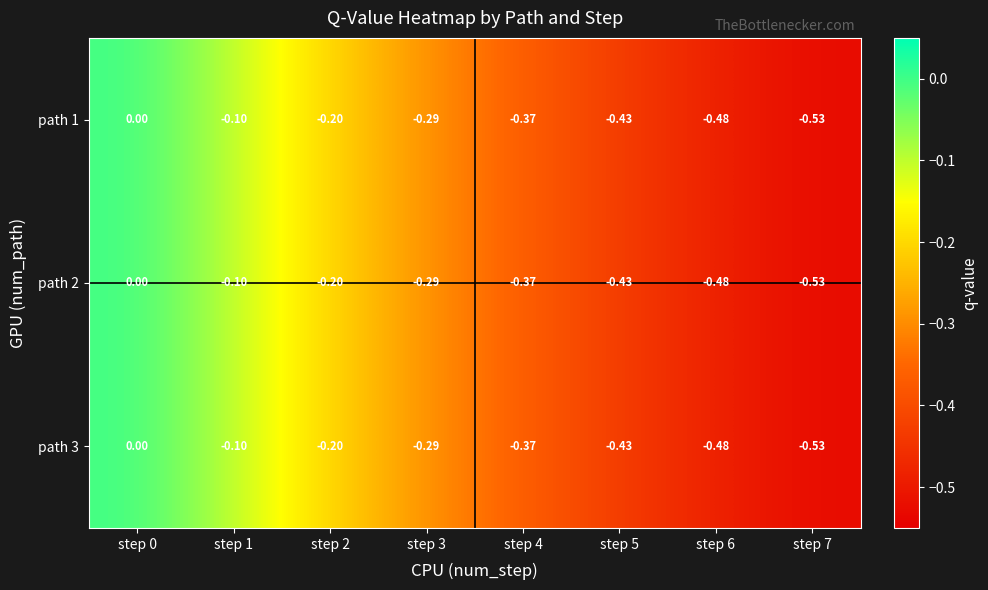

Is the value of path 2 at step 7 greater than the value of path 1 at step 4?

No